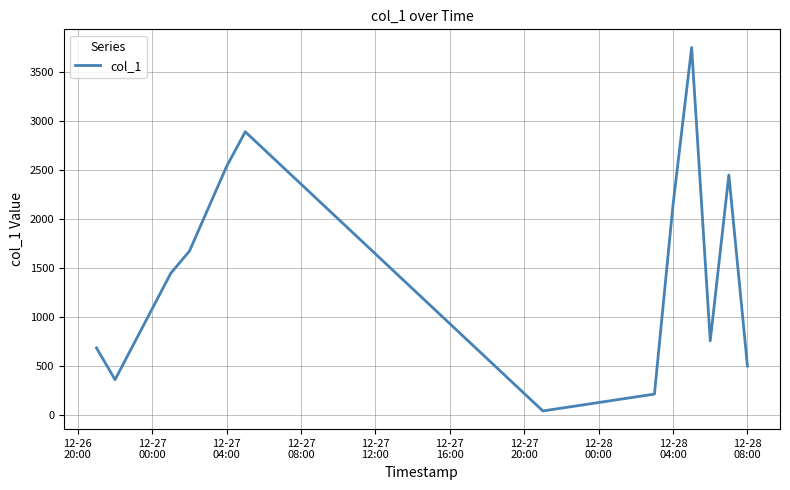

What is the difference between the second highest and second lowest values?

2679.7